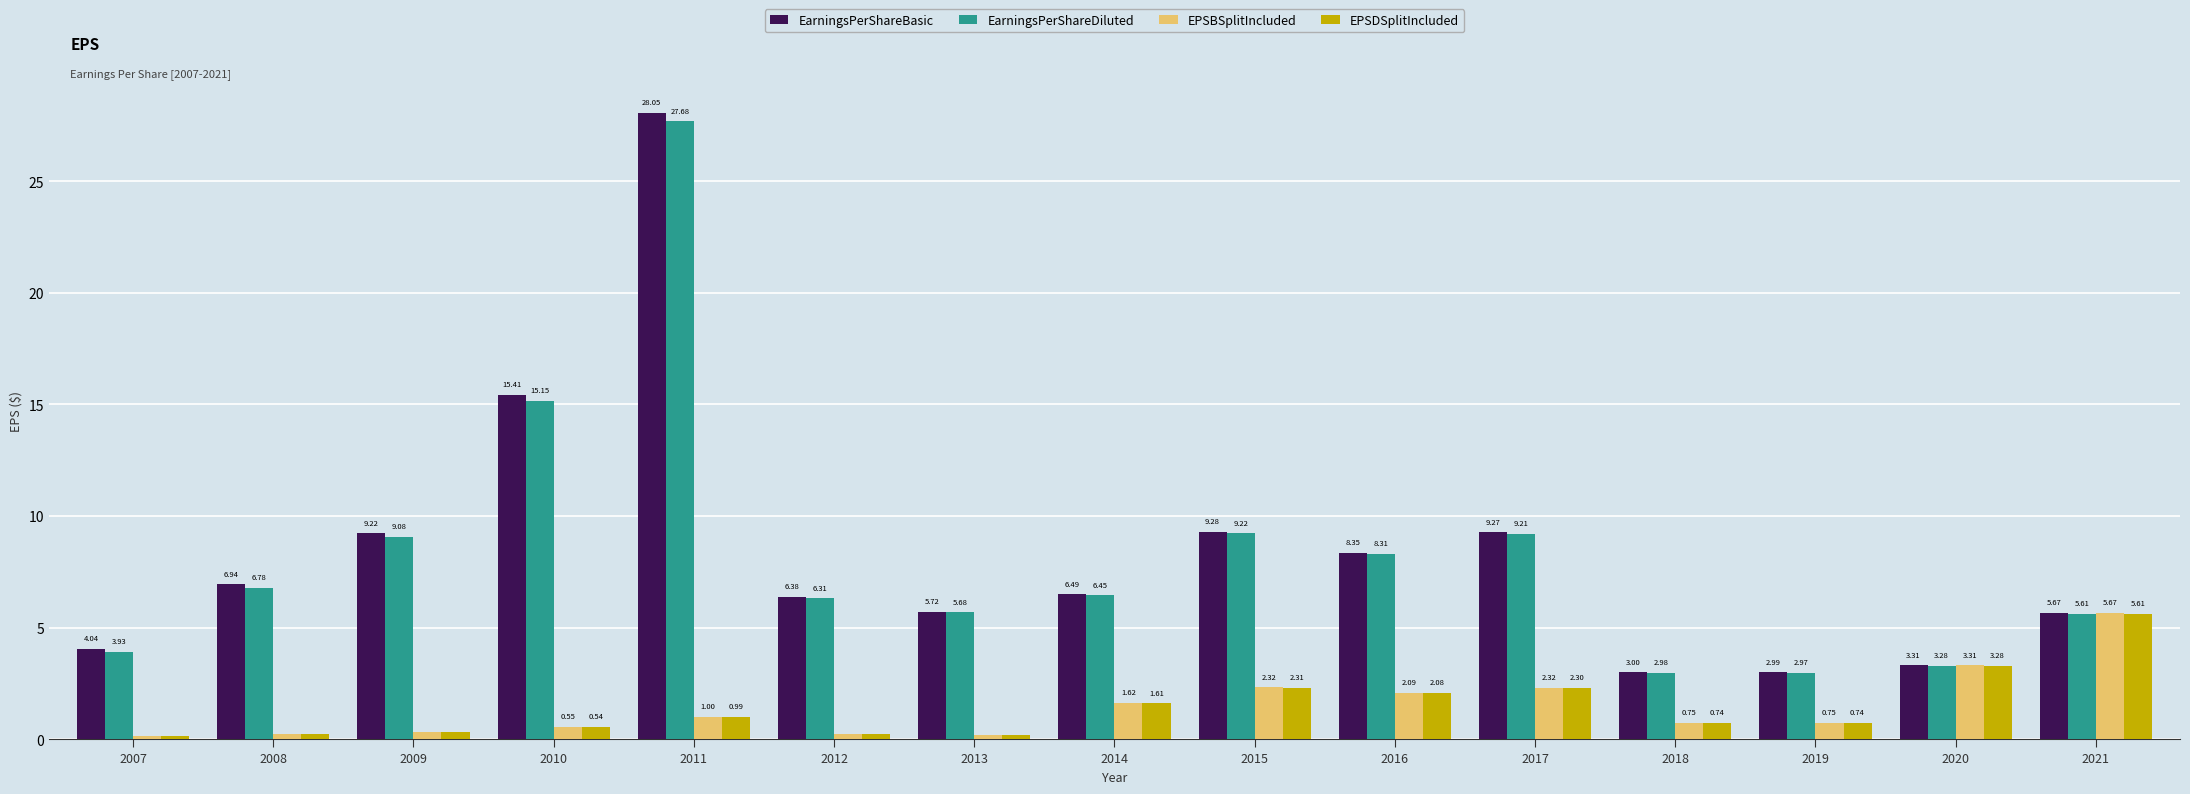

Which series has the largest total across all categories?

EarningsPerShareBasic